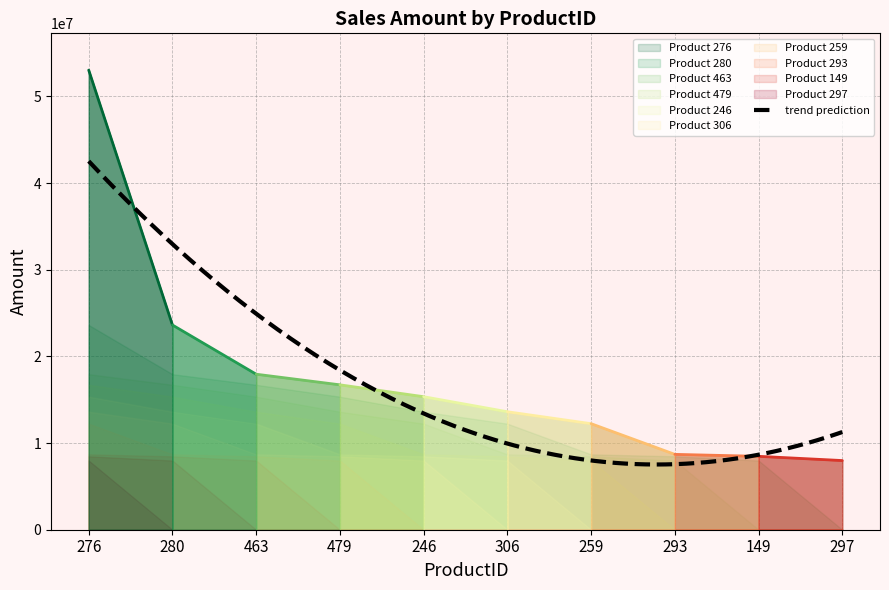

Does the chart have visible grid lines?

Yes